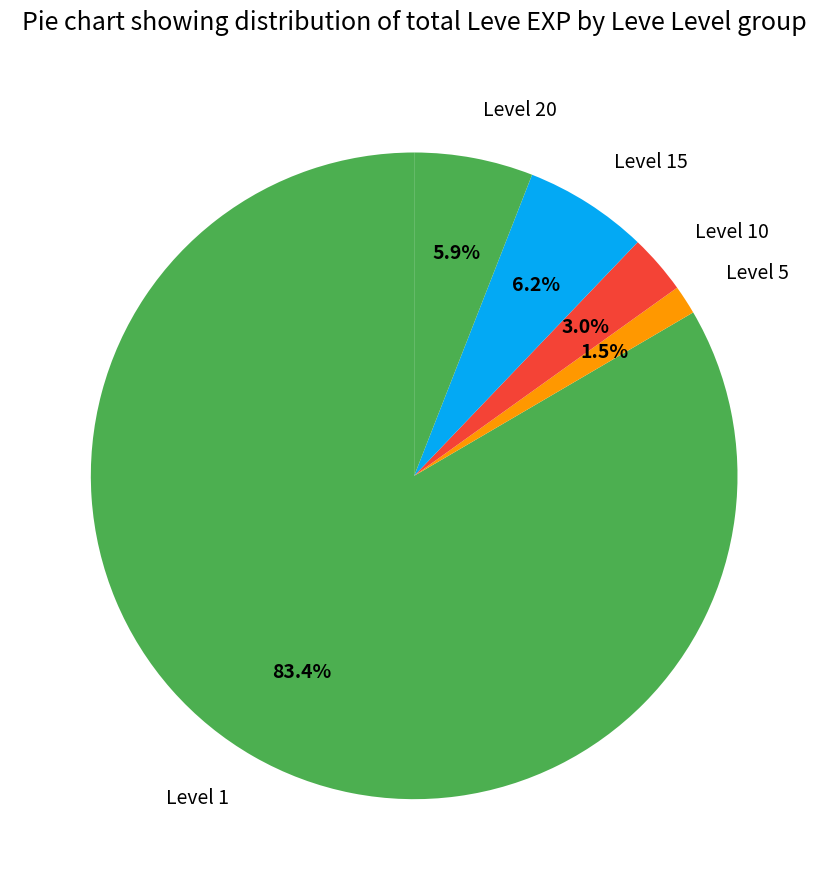

What is the total percentage of Level 20 and Level 10?

8.9%